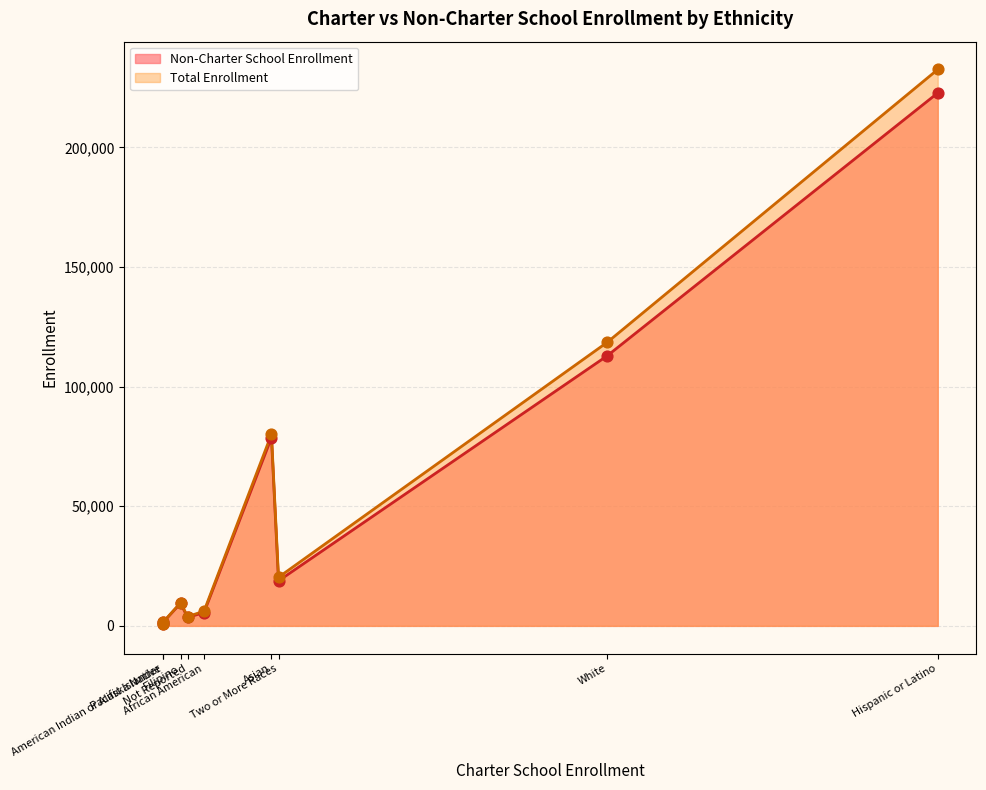

At which category is the sum across all series the highest?

Hispanic or Latino